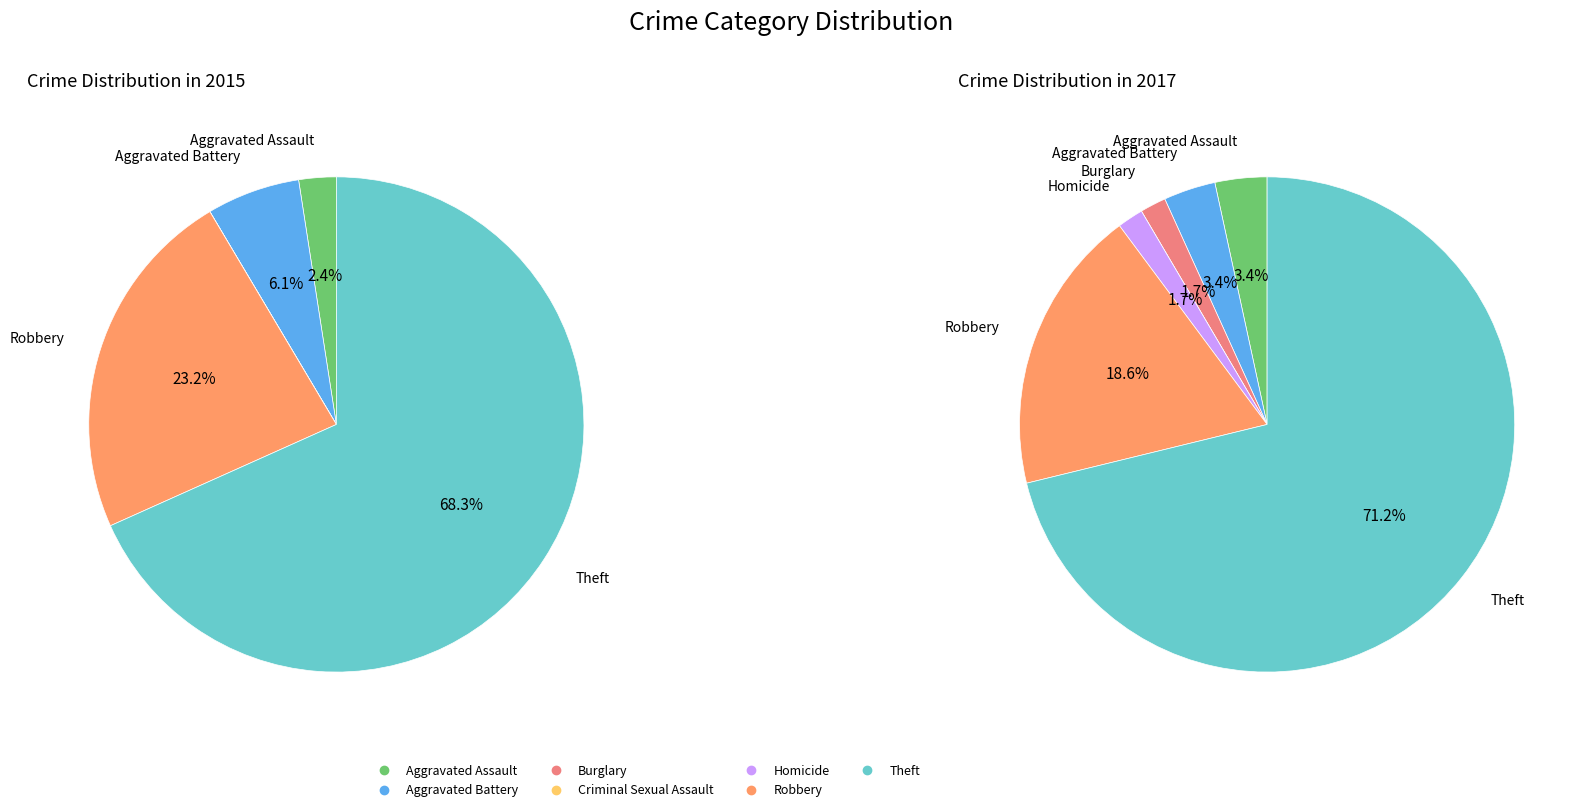

Is there any slice that represents more than half of the pie?

Yes